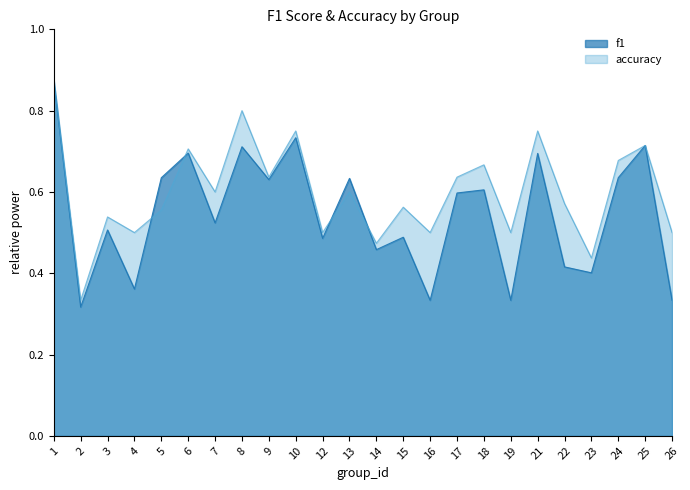

What is the difference between the maximum and second lowest values in the accuracy series?

0.4